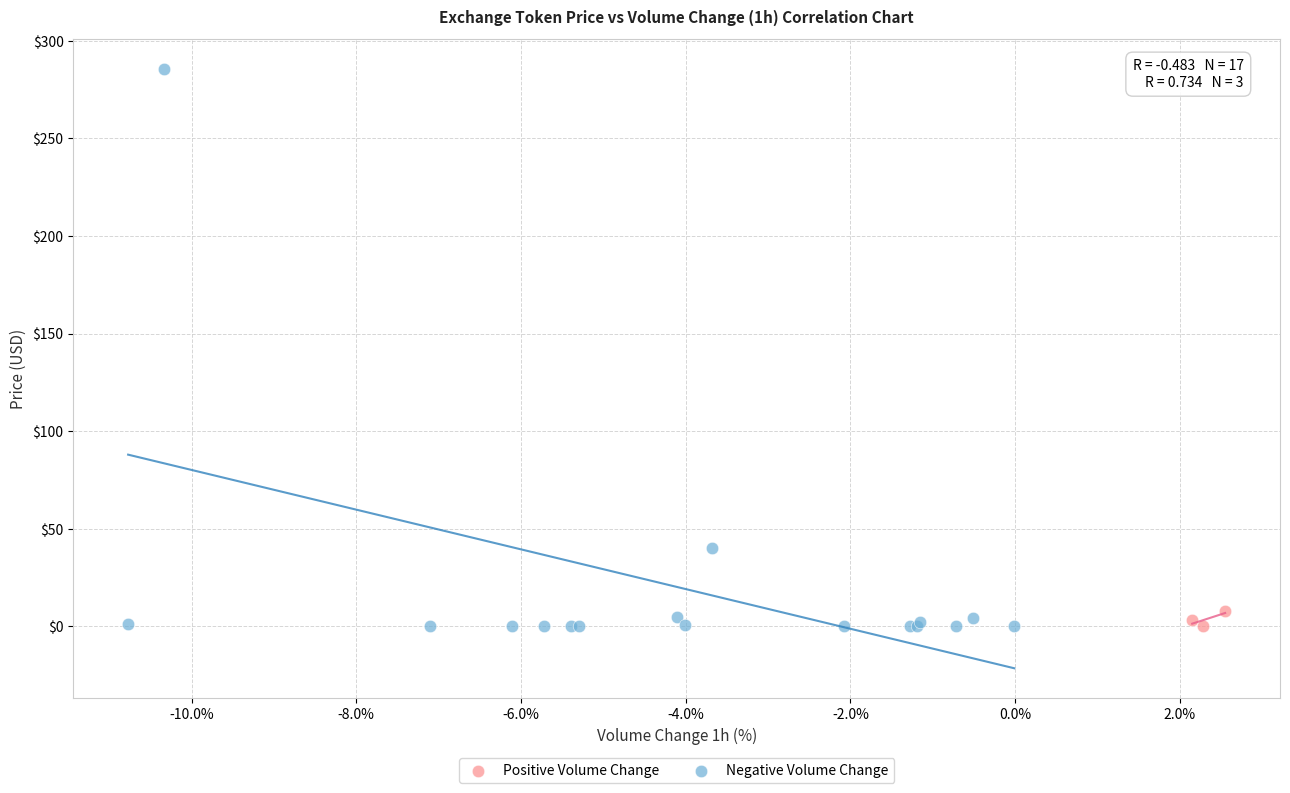

Which series reaches the maximum Y coordinate?

Negative Volume Change